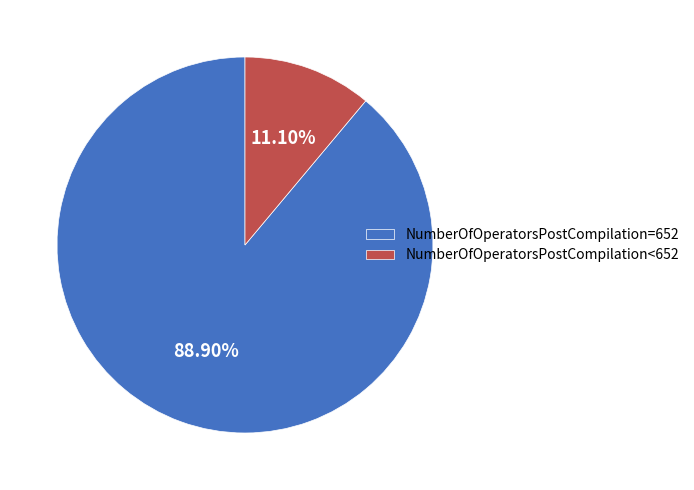

Which category accounts for the majority?

NumberOfOperatorsPostCompilation=652